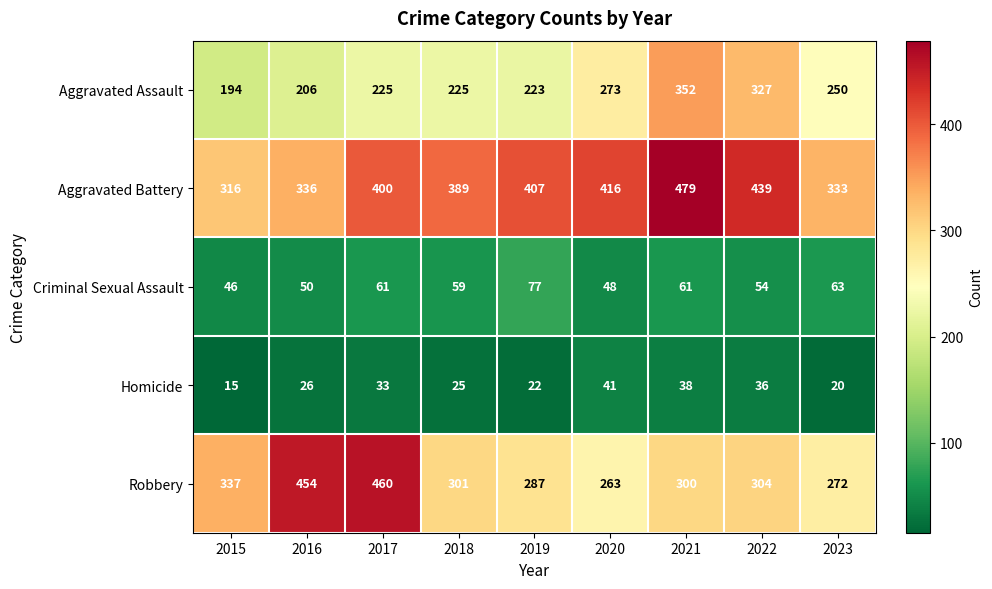

What is the sum of the Homicide values at 2023 and 2022?

56